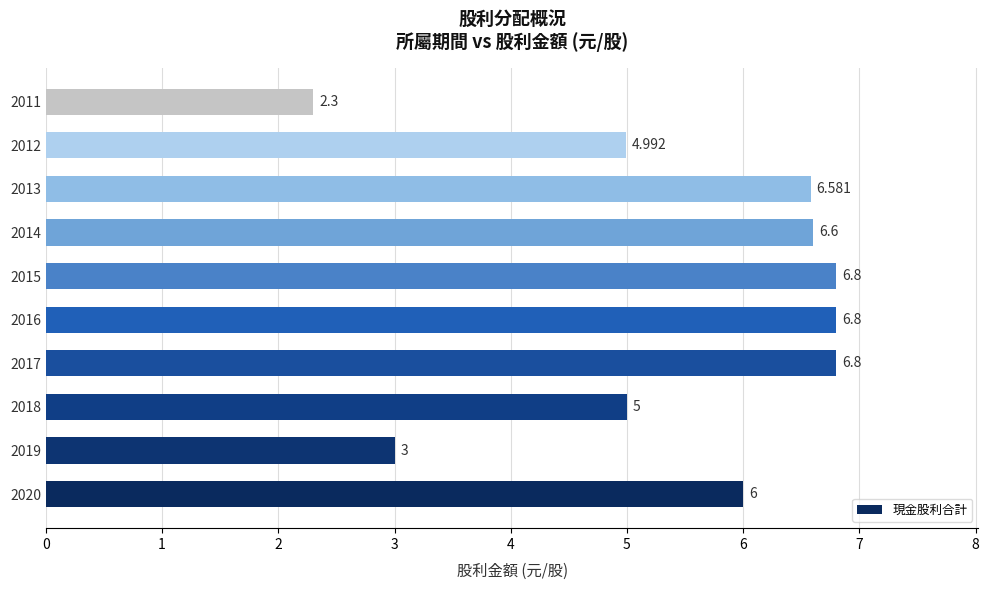

How many values are between 4 and 6?

3